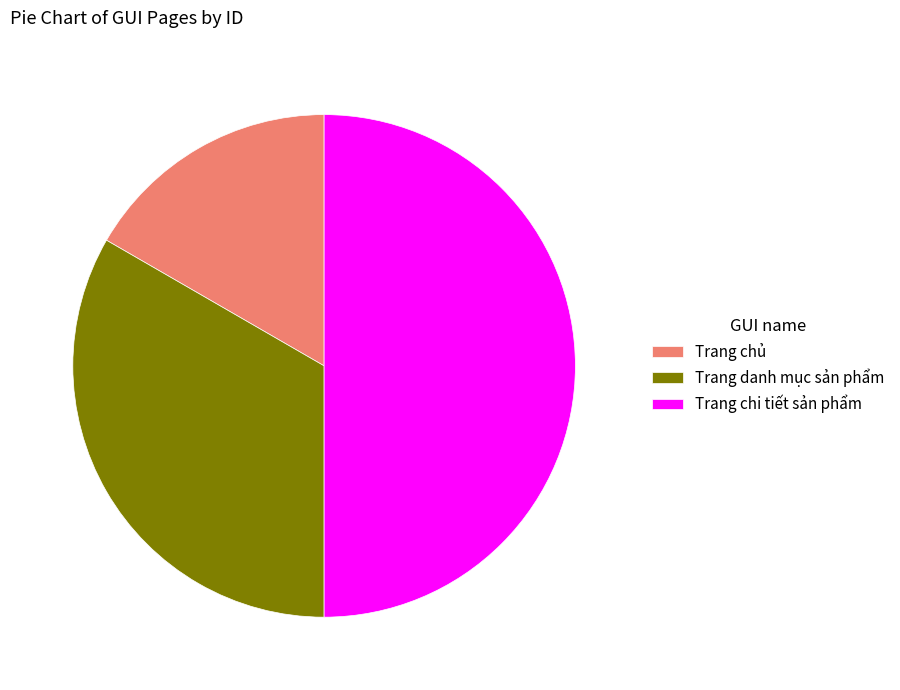

Which category has the biggest portion of the pie?

Trang chi tiết sản phẩm